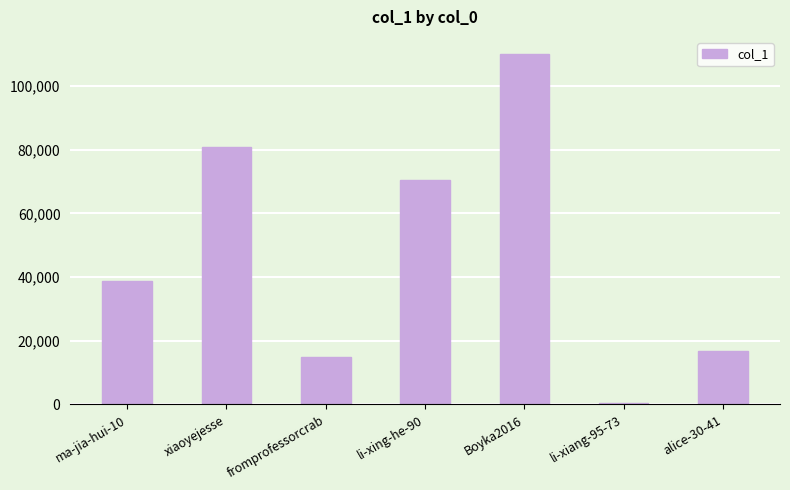

Reading right to left, what are all the values shown in this chart?

16836	529	109990	70505	14924	80889	38929